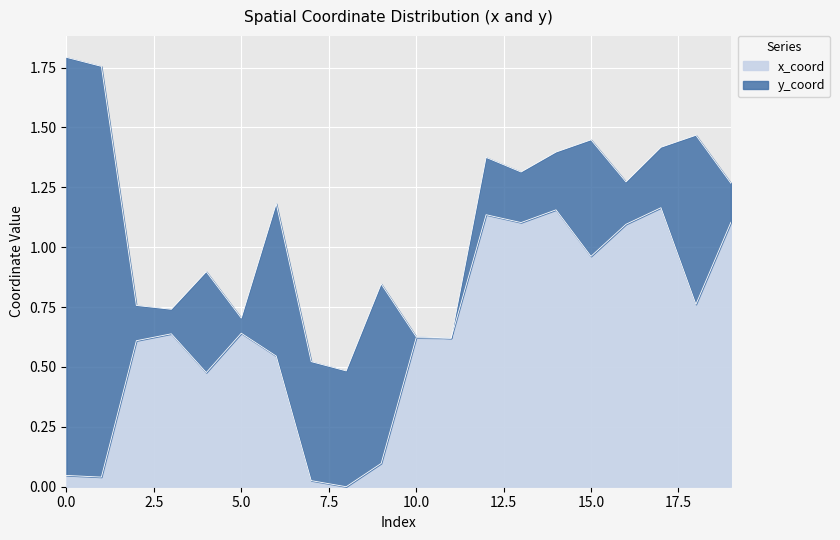

List the labels in order of value, largest first.

17, 14, 12, 19, 13, 16, 15, 18, 5, 3, 10, 11, 2, 6, 4, 9, 0, 1, 7, 8